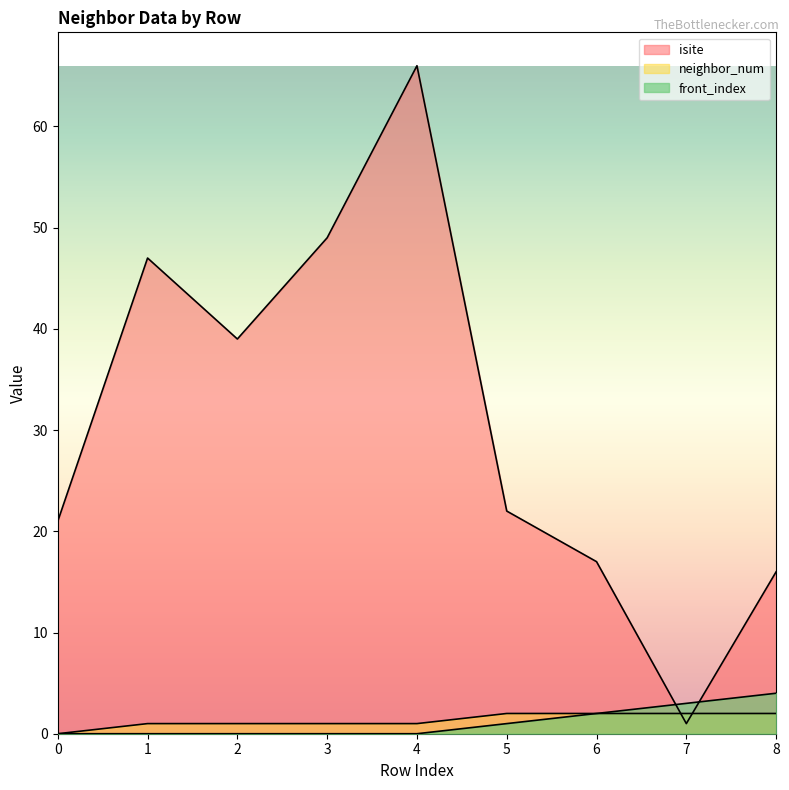

Which has a higher value, 1 or 2?

1